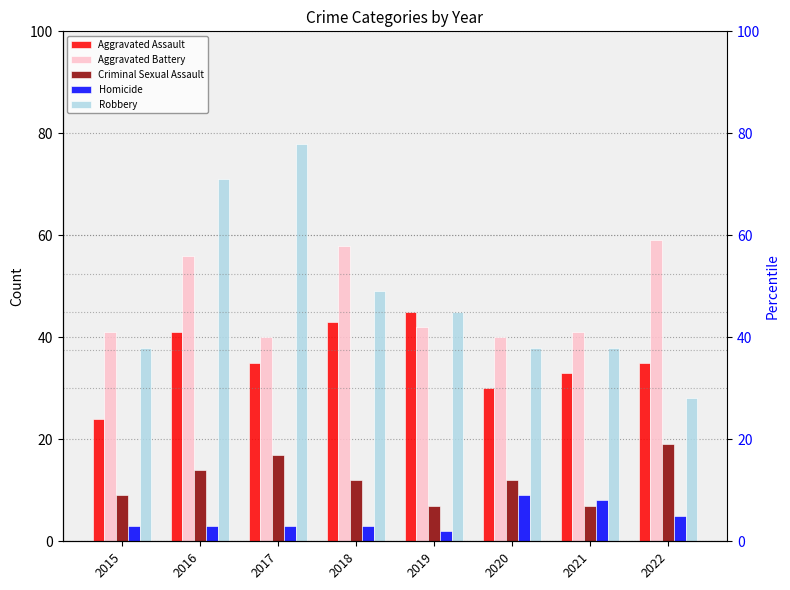

Reading left to right, transcribe all the data shown in this chart.

Aggravated Assault: 2015=24	2016=41	2017=35	2018=43	2019=45	2020=30	2021=33	2022=35
Aggravated Battery: 2015=41	2016=56	2017=40	2018=58	2019=42	2020=40	2021=41	2022=59
Criminal Sexual Assault: 2015=9	2016=14	2017=17	2018=12	2019=7	2020=12	2021=7	2022=19
Homicide: 2015=3	2016=3	2017=3	2018=3	2019=2	2020=9	2021=8	2022=5
Robbery: 2015=38	2016=71	2017=78	2018=49	2019=45	2020=38	2021=38	2022=28